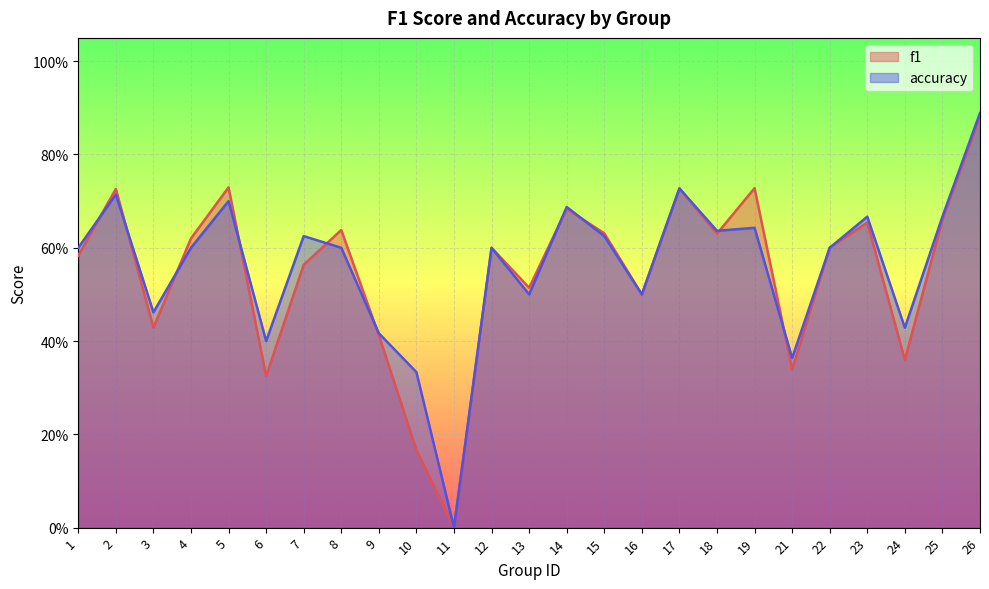

What is the total value across all series at 22?

1.2